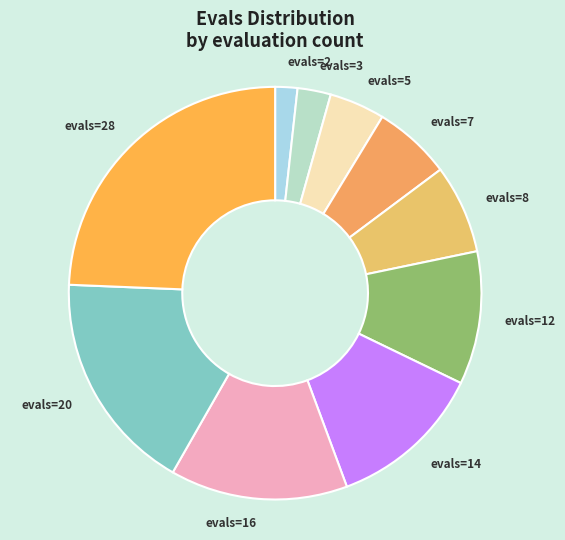

Combined, do evals=2 and evals=7 account for over 50%?

No